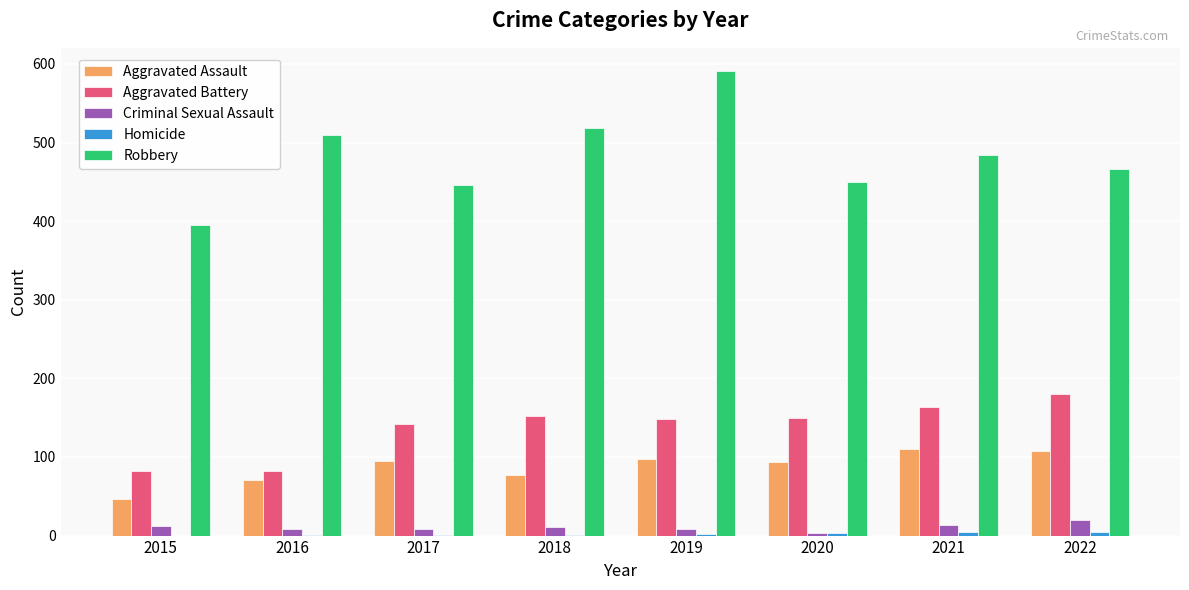

What is the maximum value shown in the chart?

591